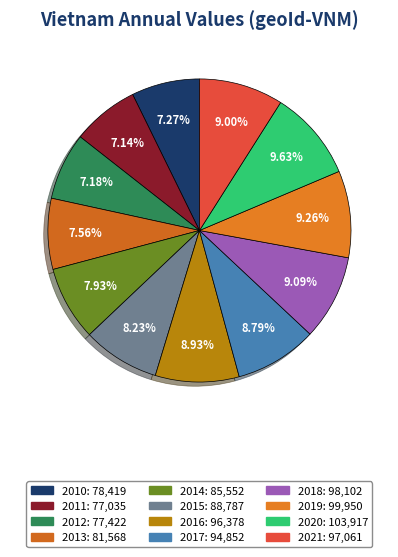

What percentage do 2011 and 2017 together represent?

15.9%